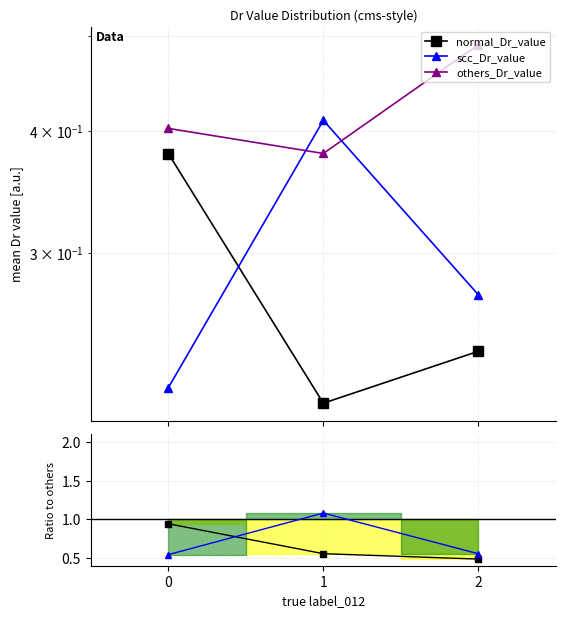

The scc_Dr_value series shows 0.2 at 0. True or false?

True